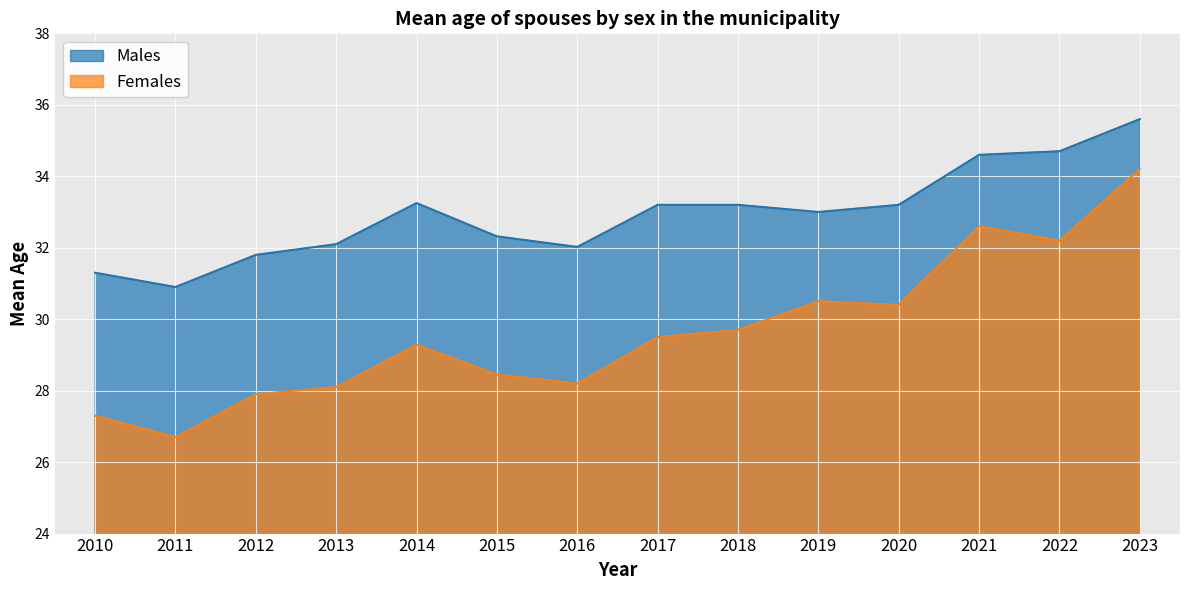

At which category does the chart reach its minimum across all series?

2011